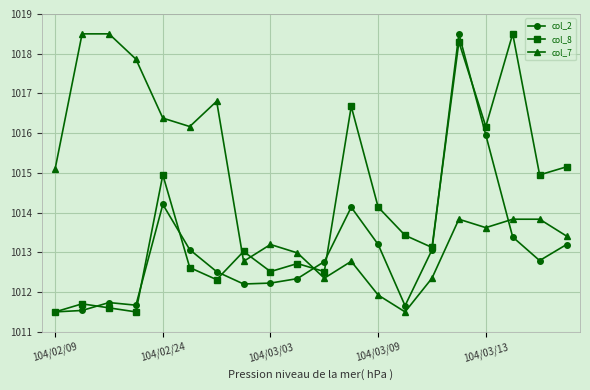

What is the difference between the maximum and minimum values in the col_2 series?

7.0